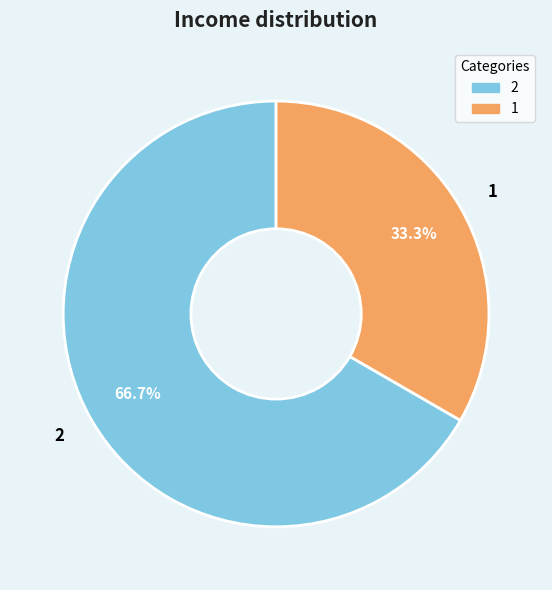

Approximately how many times larger is the value at 2 compared to 1?

2.0